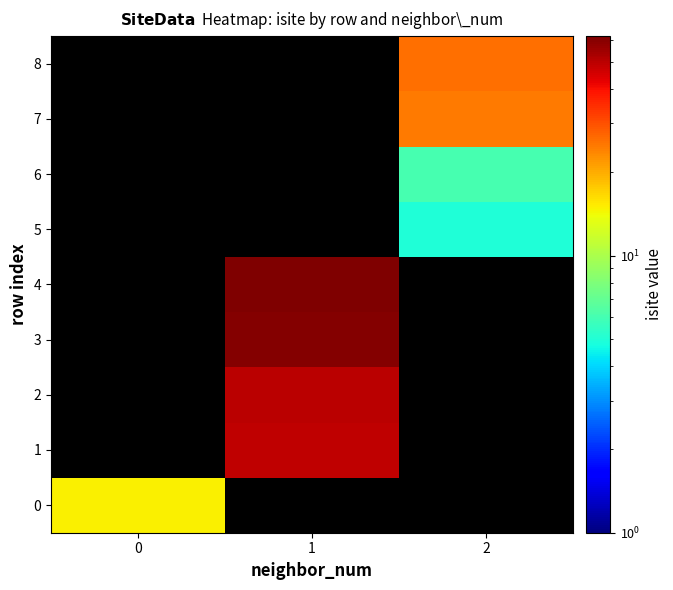

Which category has the highest value across all series?

1